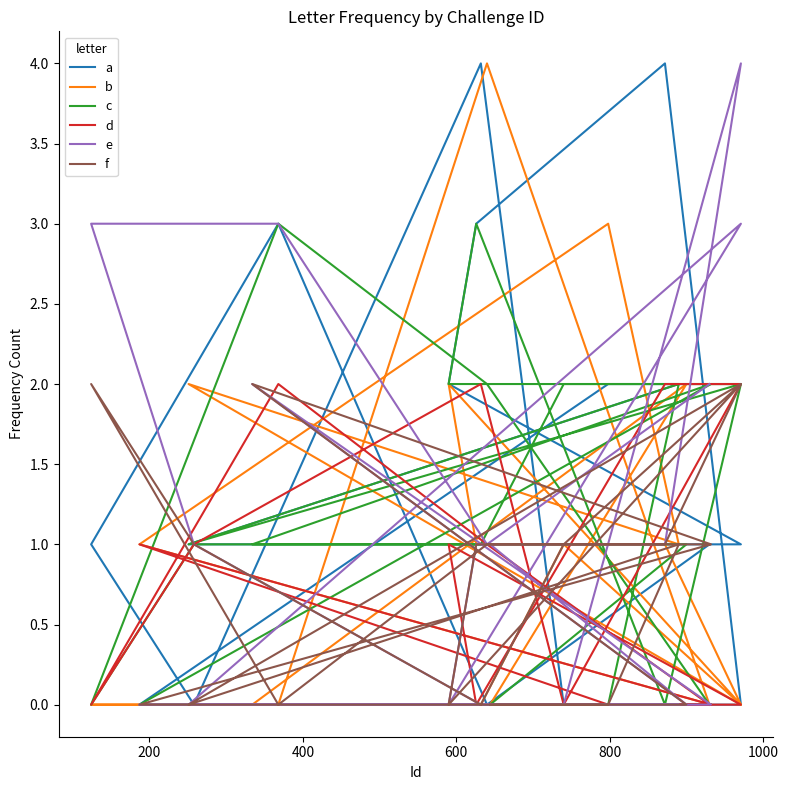

The f series shows 0 at 200. True or false?

True